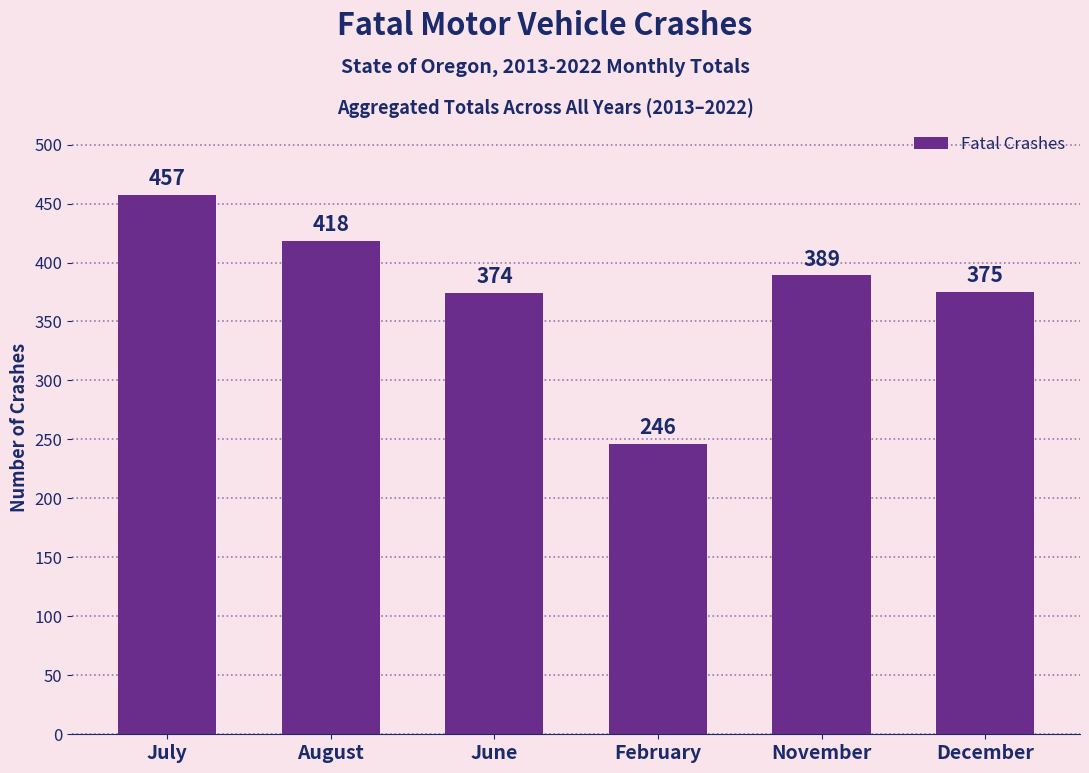

What is the difference between the maximum and second lowest values?

83